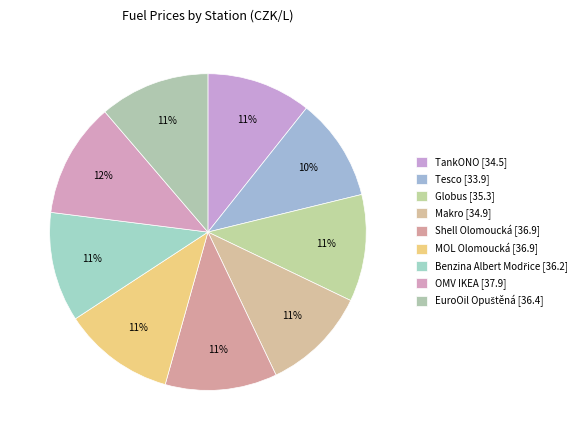

What portion of the pie excludes OMV IKEA?

88.3%